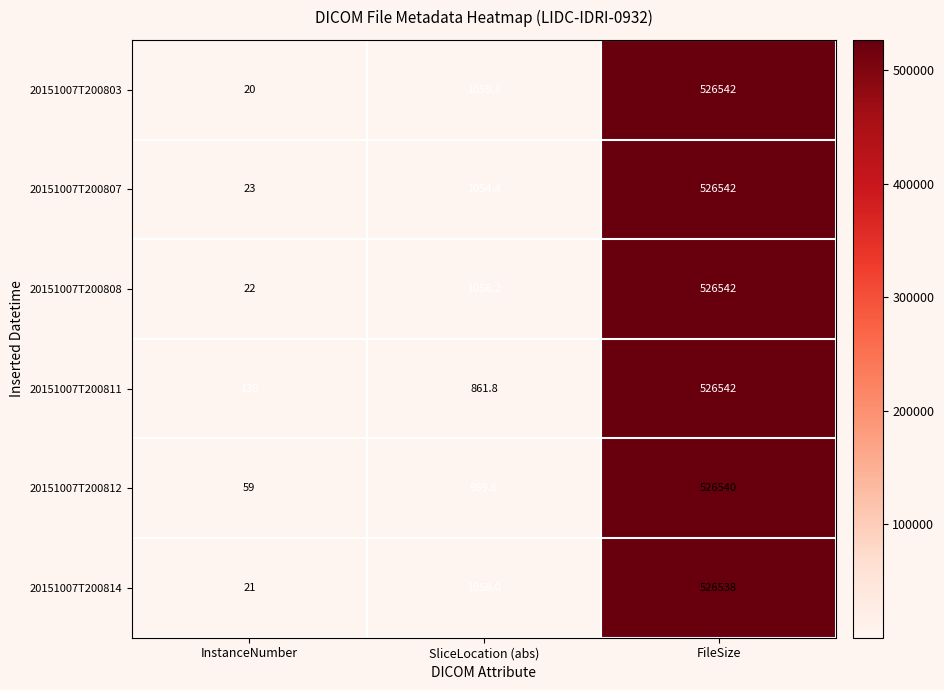

Between InstanceNumber and SliceLocation (abs), which series saw the biggest shift?

20151007T200803